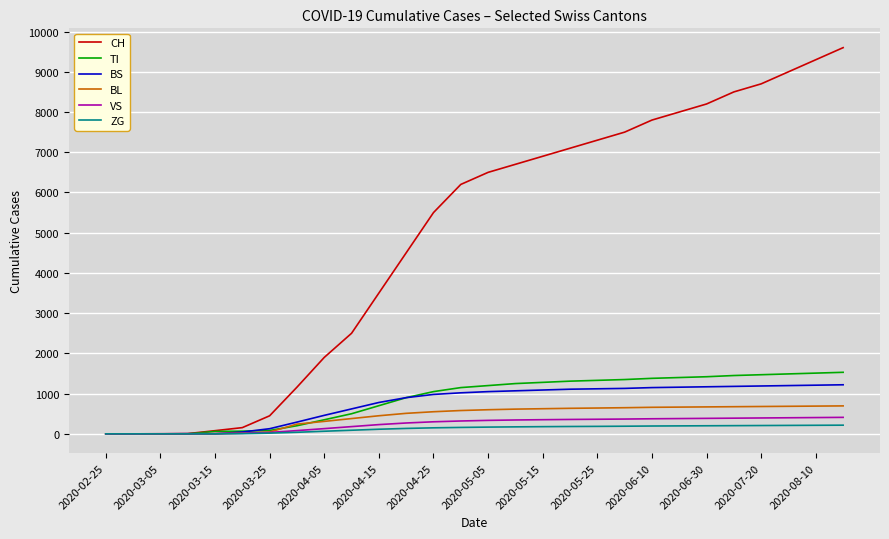

Which series has the largest range (max minus min)?

CH